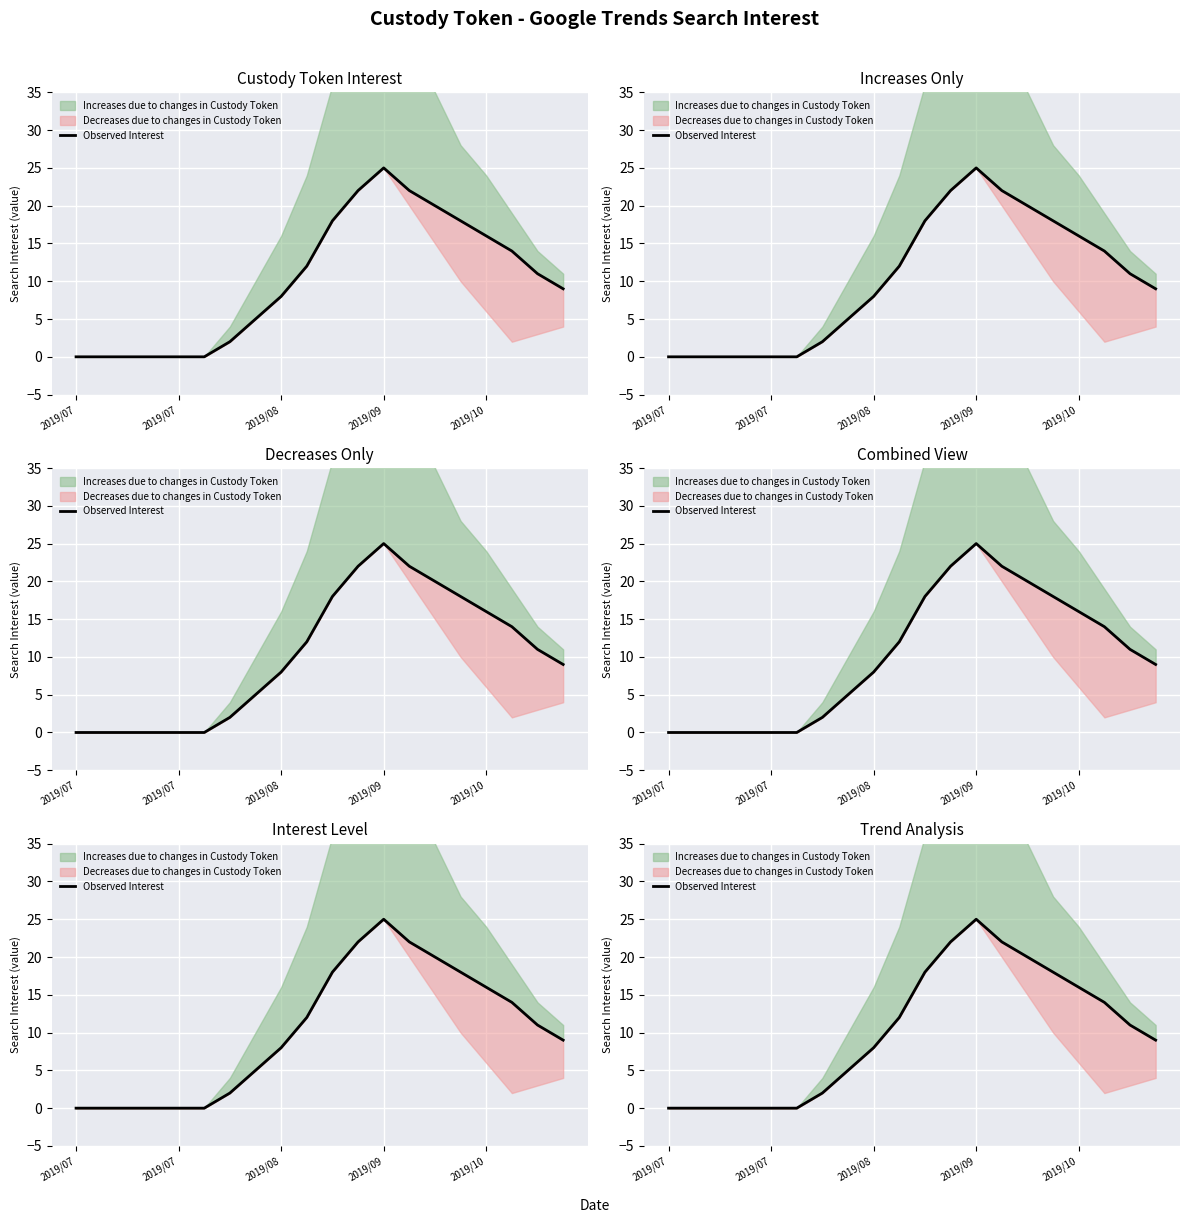

How many points are higher than both their immediate neighbors (excluding endpoints)?

1